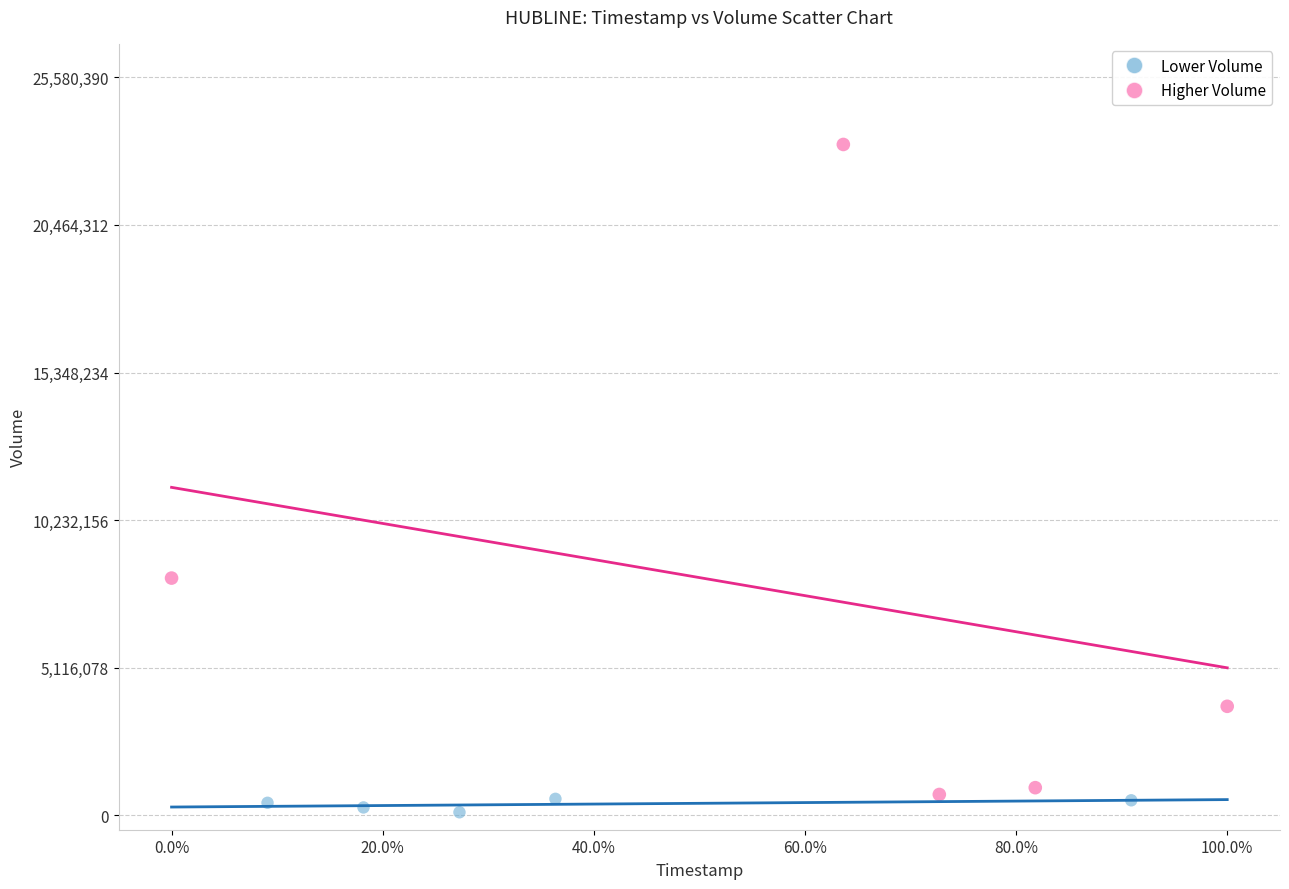

Which series has the widest spread of Y values?

Higher Volume